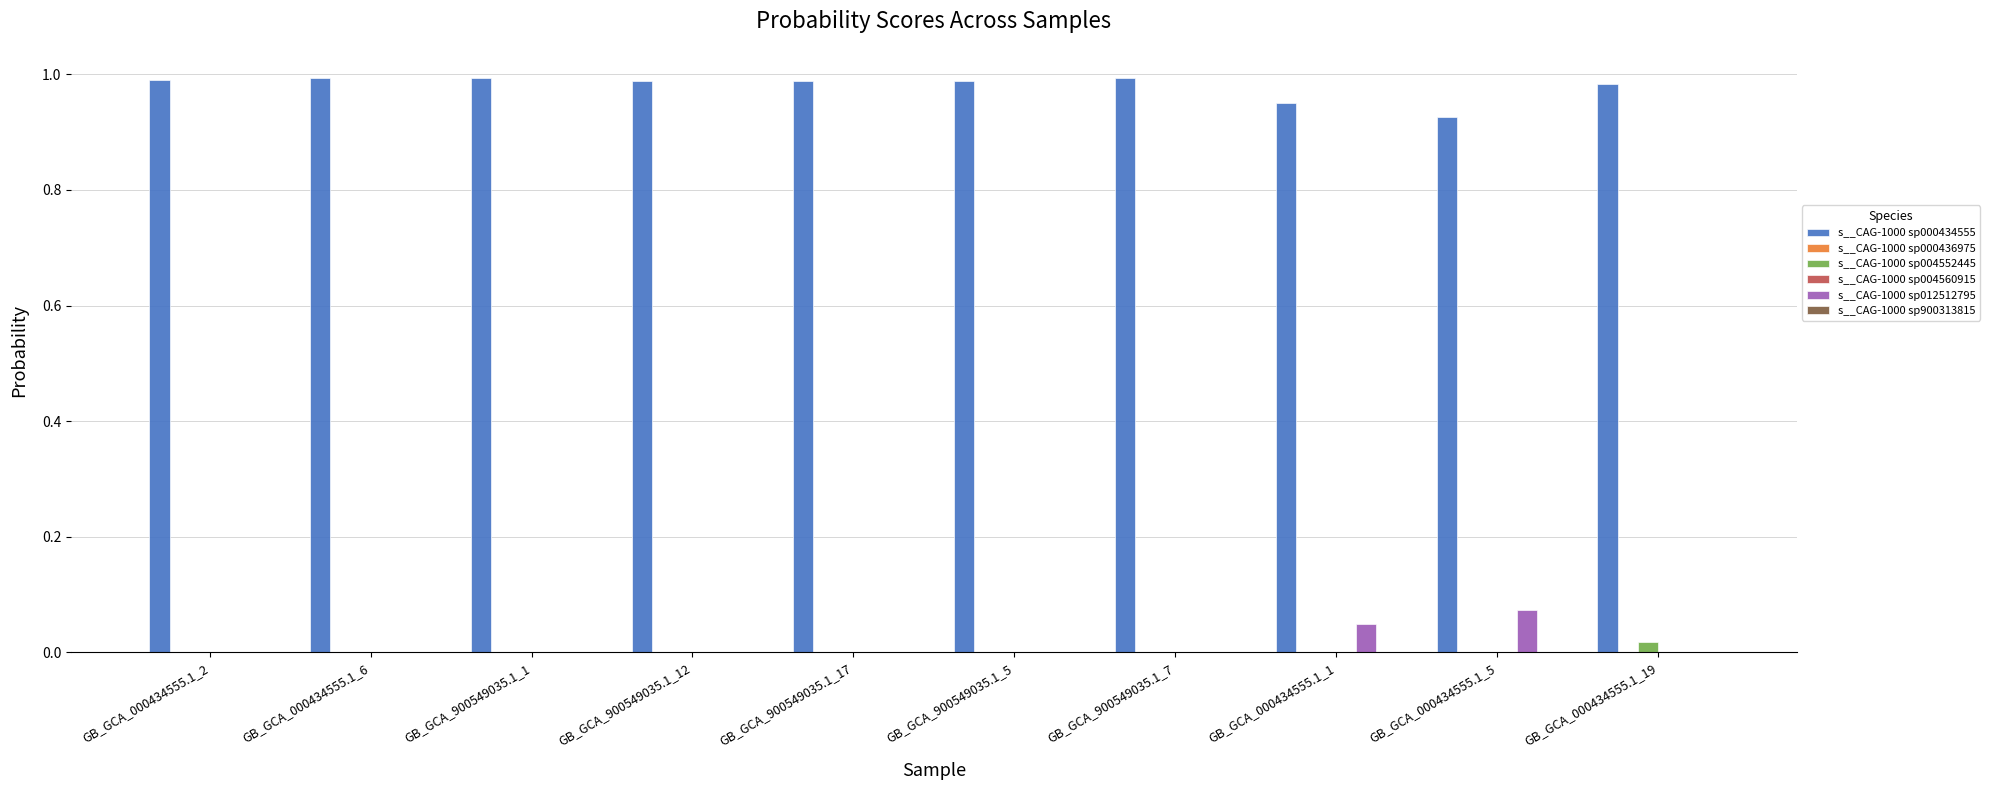

True or false: s__CAG-1000 sp012512795 has a value of 0.0 at GB_GCA_000434555.1_6.

True